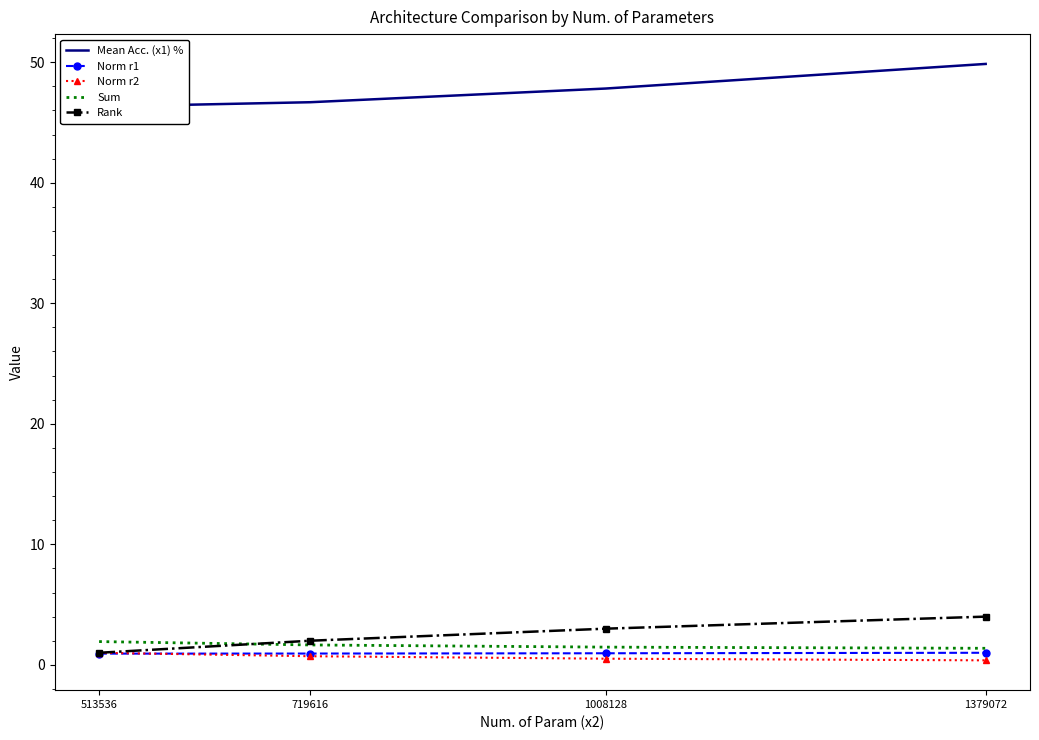

Is this an area chart (filled region under the line)?

No